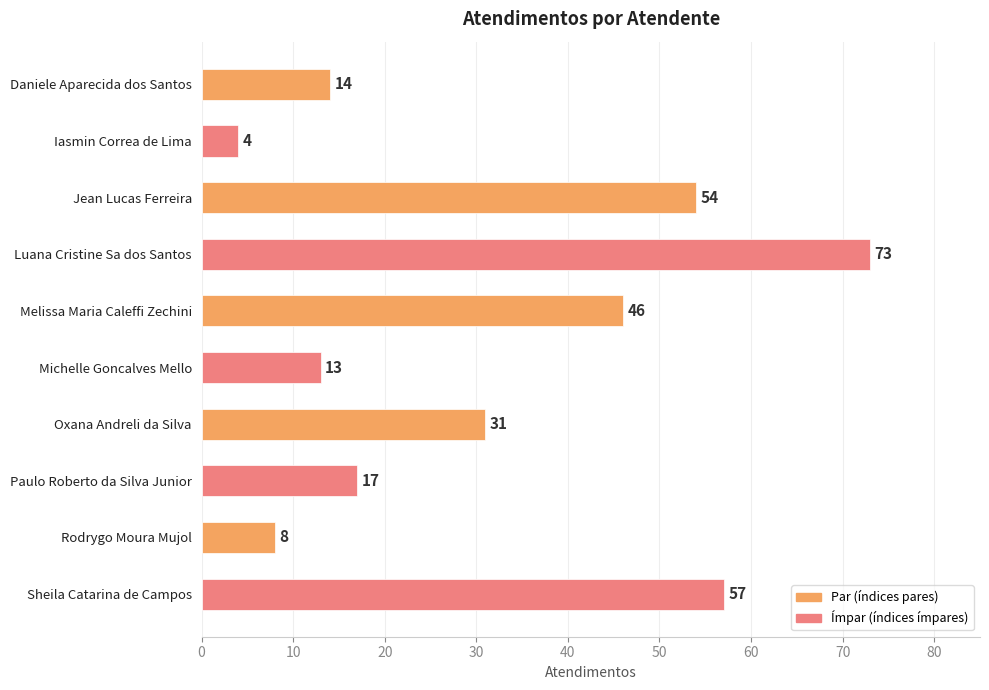

How many categories are shown in the chart?

10